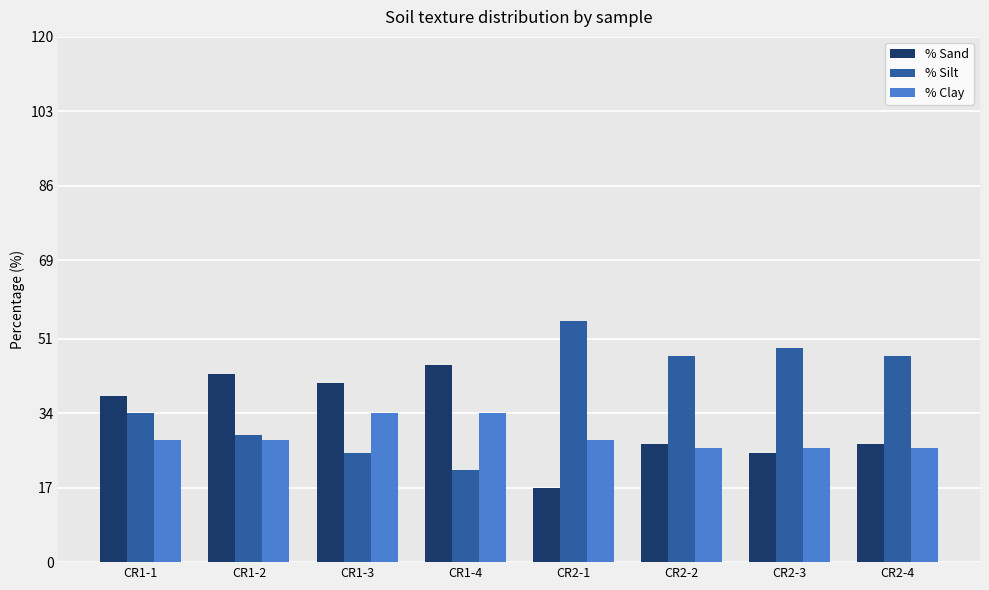

Reading left to right, what are all the values shown in this chart?

% Sand: 38	43	41	45	17	27	25	27
% Silt: 34	29	25	21	55	47	49	47
% Clay: 28	28	34	34	28	26	26	26